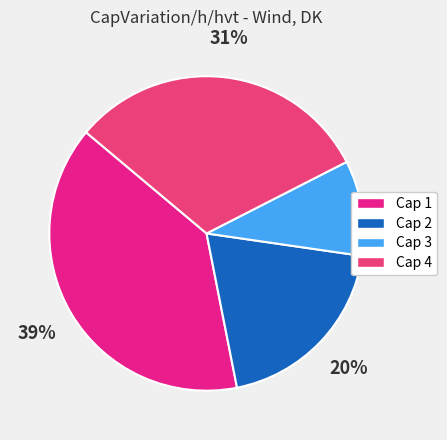

Which slice is the smallest?

Cap 3